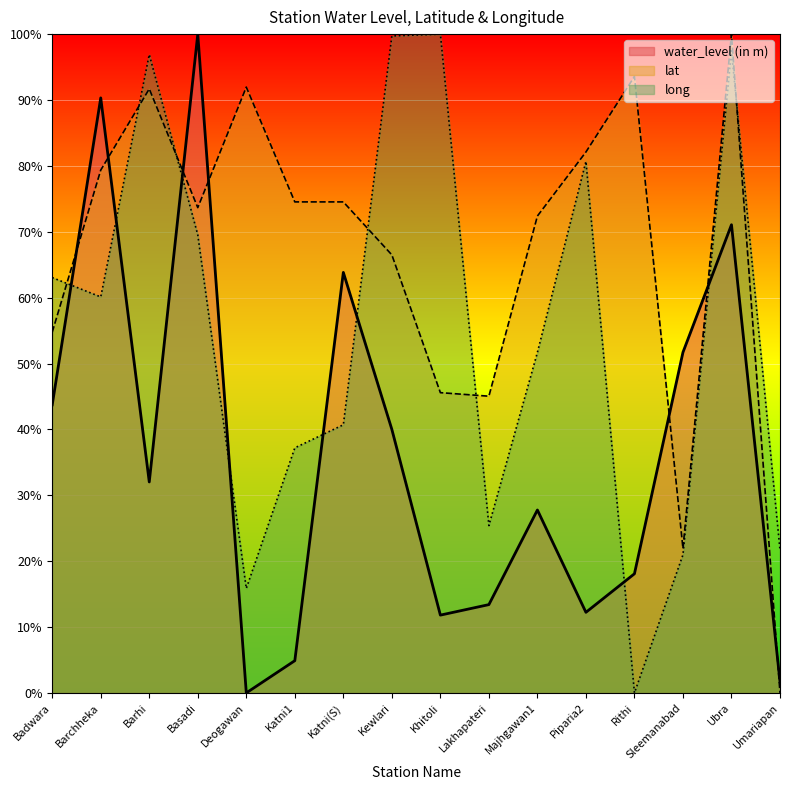

List the labels in order of water_level (in m) value, largest first.

Basadi, Barchheka, Ubra, Katni(S), Sleemanabad, Badwara, Kewlari, Barhi, Majhgawan1, Rithi, Lakhapateri, Piparia2, Khitoli, Katni1, Umariapan, Deogawan